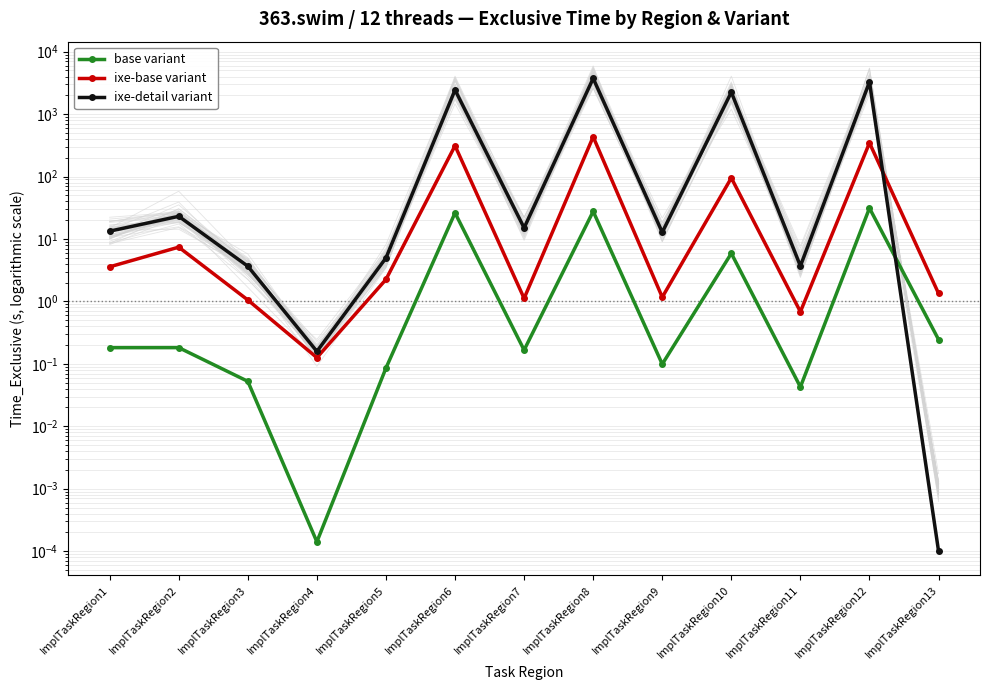

Rank the series at ImplTaskRegion4 from lowest to highest value.

base variant, ixe-base variant, ixe-detail variant